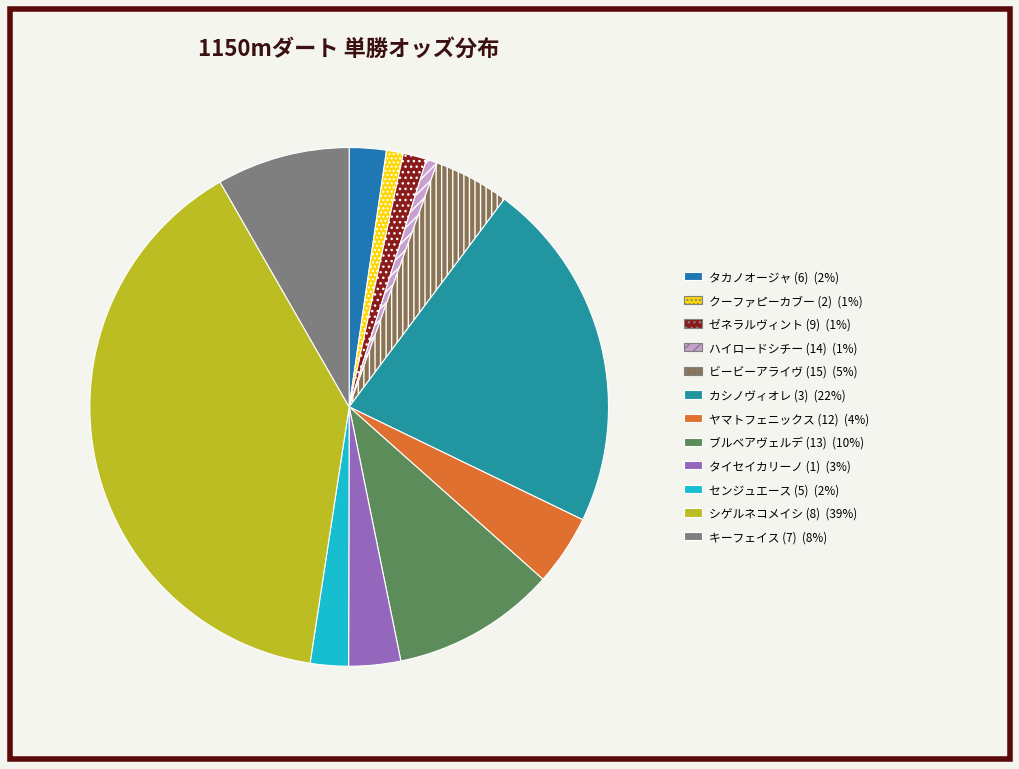

Rank the categories by value from lowest to highest.

ハイロードシチー (14), クーファピーカブー (2), ゼネラルヴィント (9), タカノオージャ (6), センジュエース (5), タイセイカリーノ (1), ヤマトフェニックス (12), ビービーアライヴ (15), キーフェイス (7), ブルベアヴェルデ (13), カシノヴィオレ (3), シゲルネコメイシ (8)